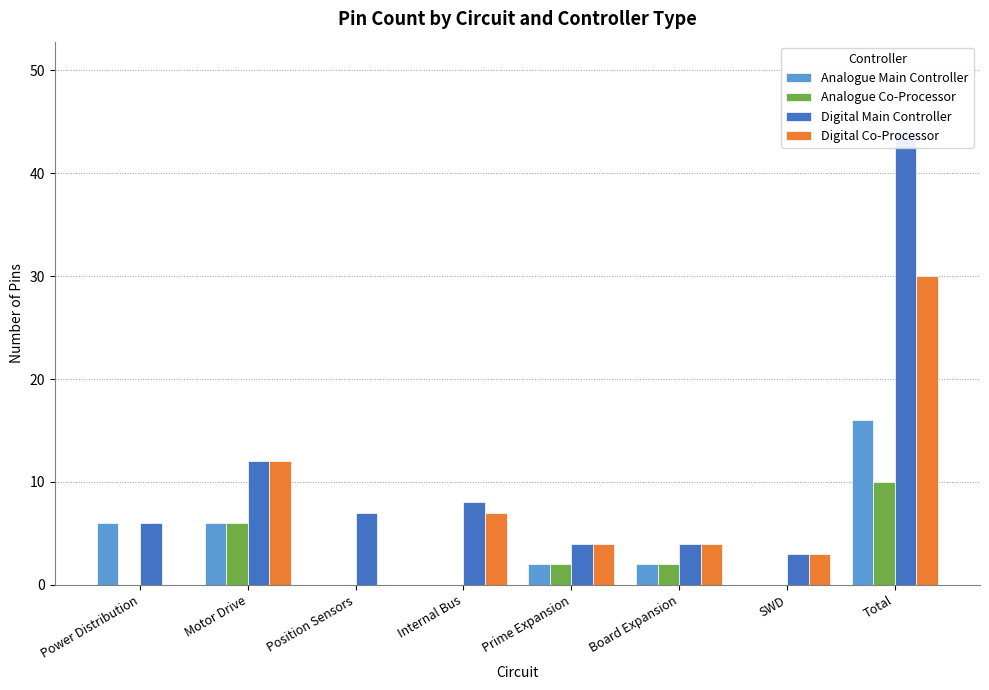

Reading right to left, transcribe all the data shown in this chart.

Analogue Main Controller: 16	0	2	2	0	0	6	6
Analogue Co-Processor: 10	0	2	2	0	0	6	0
Digital Main Controller: 44	3	4	4	8	7	12	6
Digital Co-Processor: 30	3	4	4	7	0	12	0